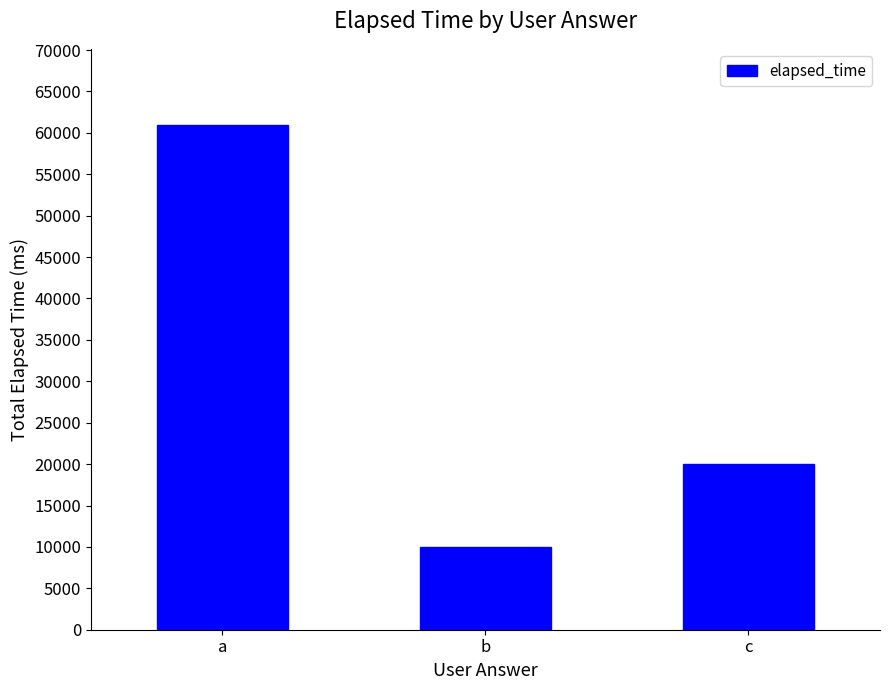

What is the average value?

30333